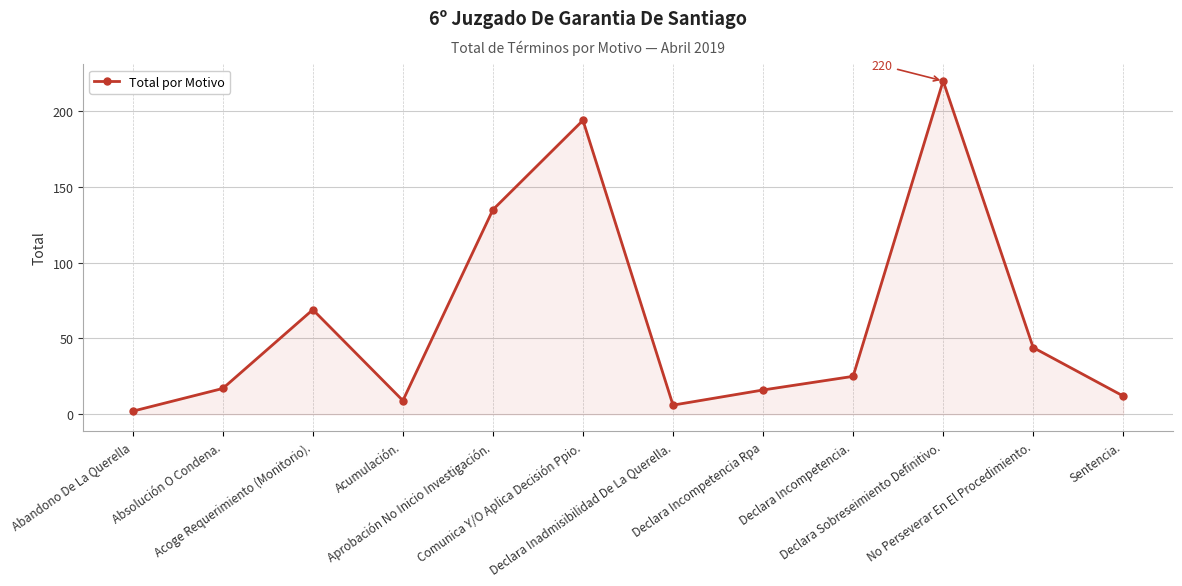

What is the change in value from Abandono De La Querella to Acumulación.?

+7